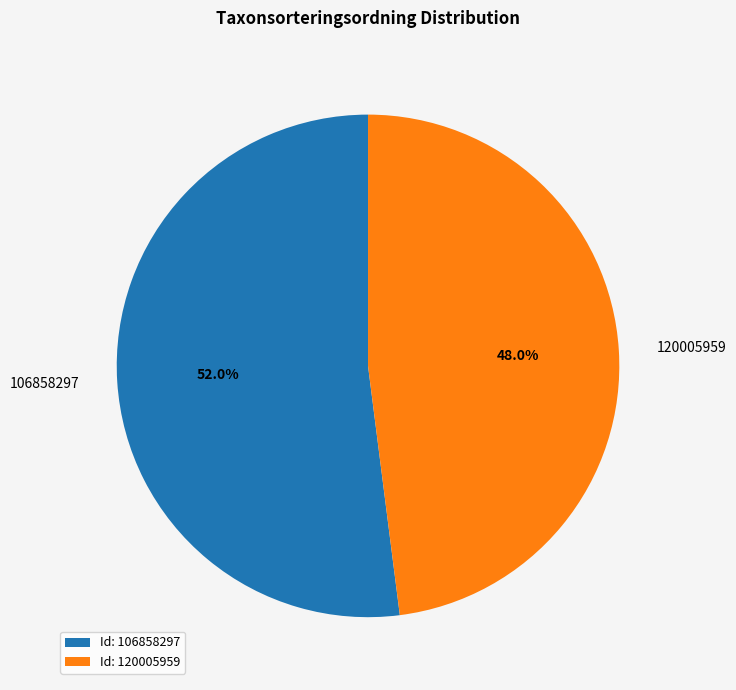

How many slices are in this pie chart?

2